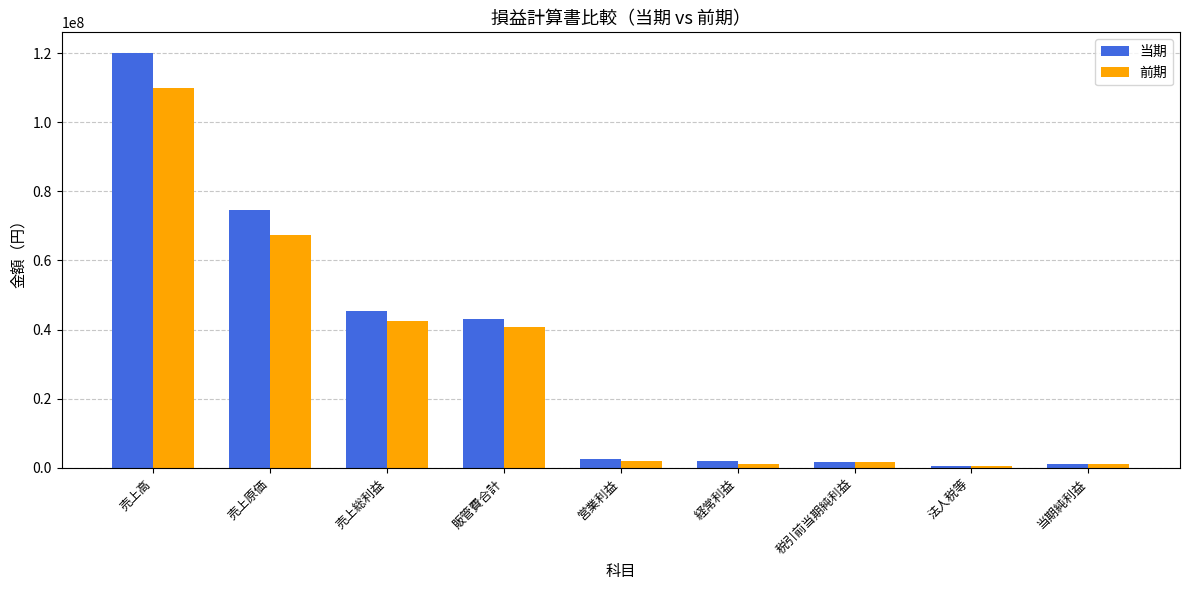

Are the bars grouped side by side (vs. stacked)?

Yes